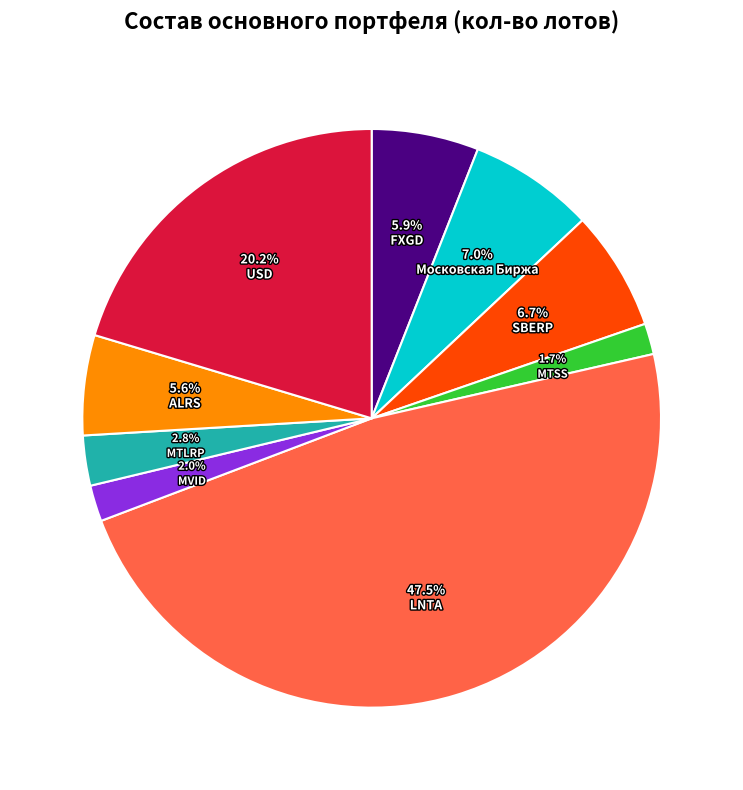

True or false: MTLRP accounts for 3% of the total.

True